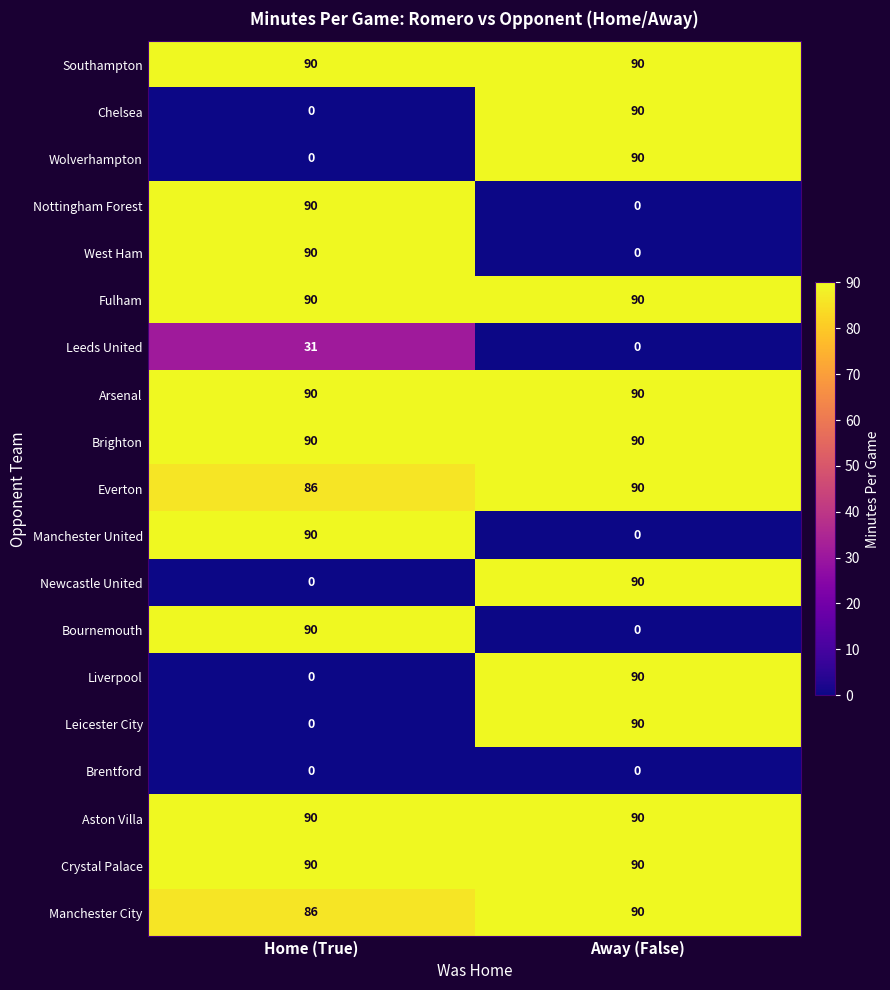

What is the total value across all series at Home (True)?

1103